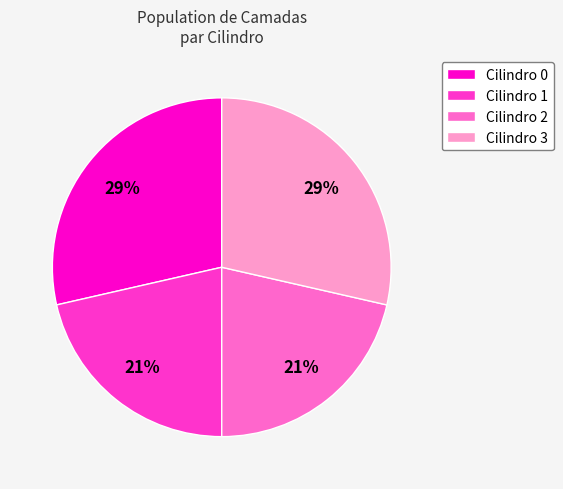

To the nearest percent, what is the combined percentage of Cilindro 3 and Cilindro 2?

50%